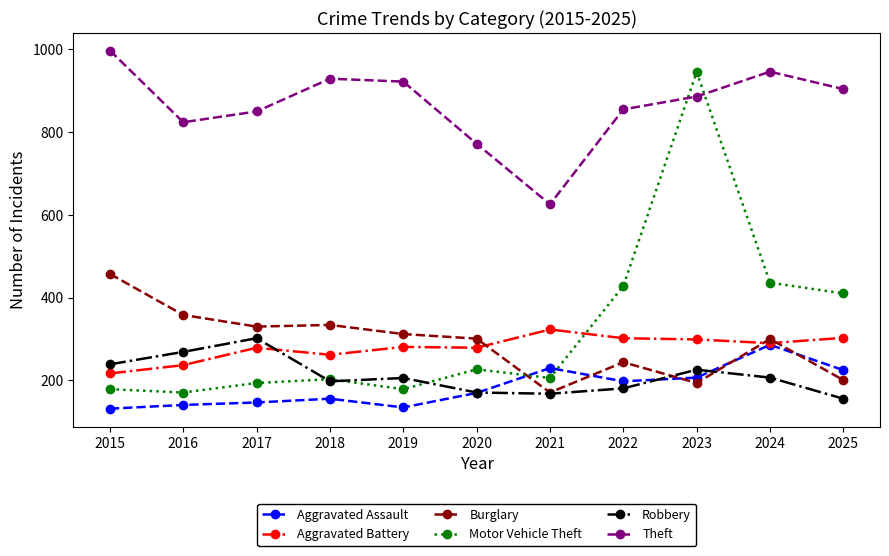

At which label does Robbery reach its peak?

2017